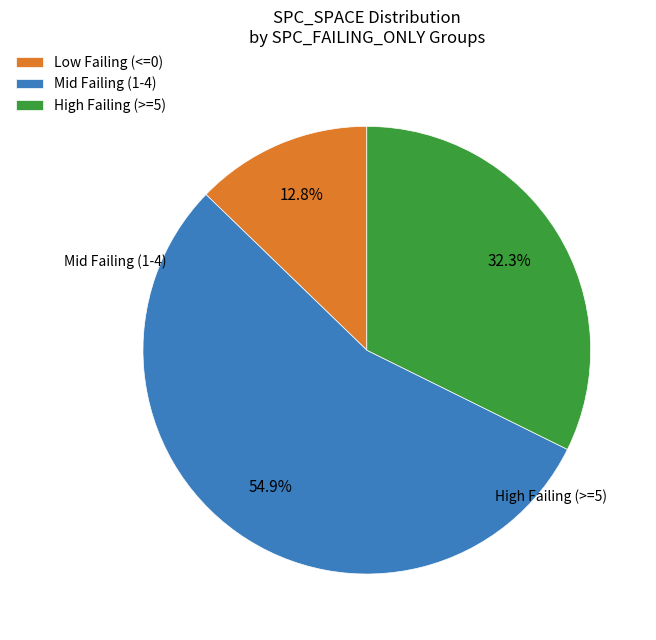

Is the sum of High Failing (>=5) and Low Failing (<=0) greater than half?

No